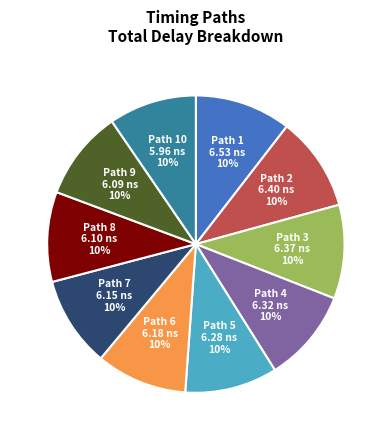

How many slices are in this pie chart?

10